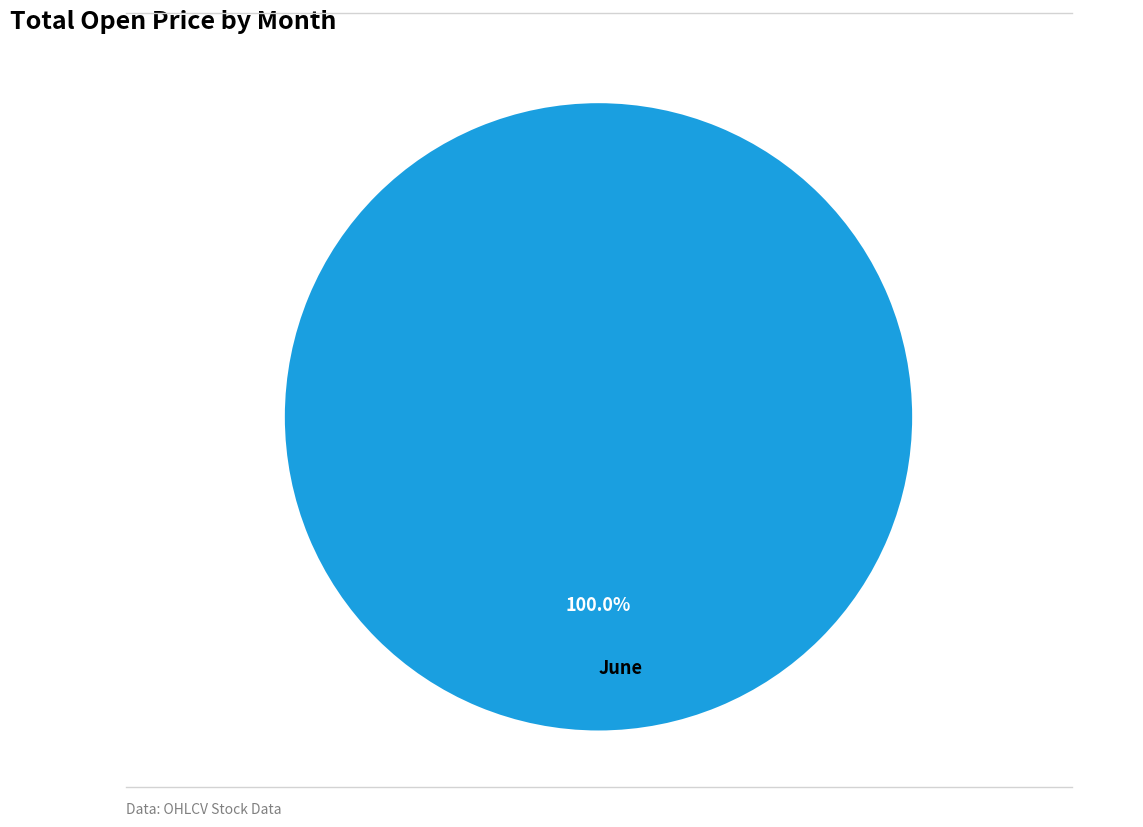

Is there any slice that represents more than half of the pie?

Yes